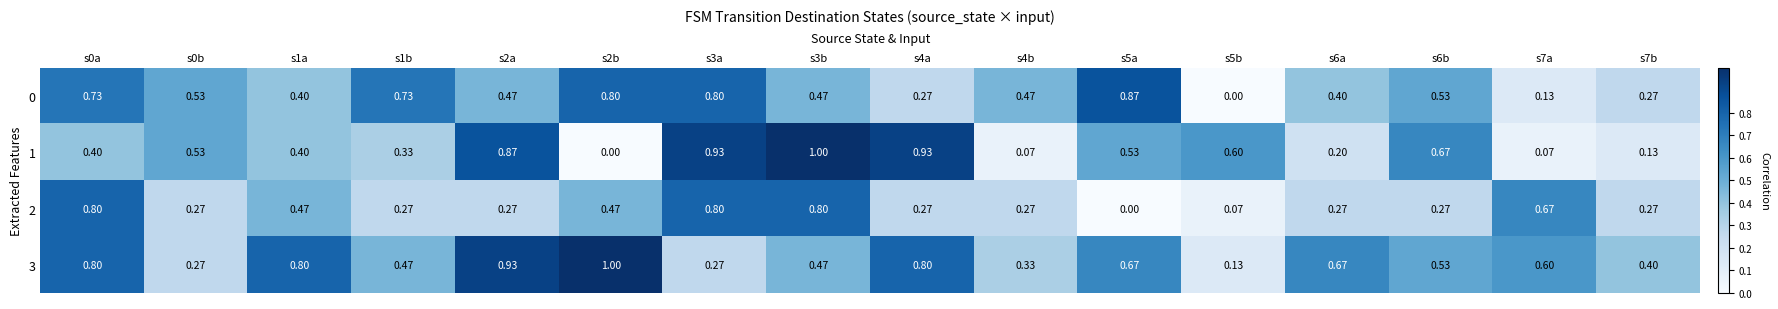

Is the value of 0 at s4a greater than the value of 2 at s5a?

Yes